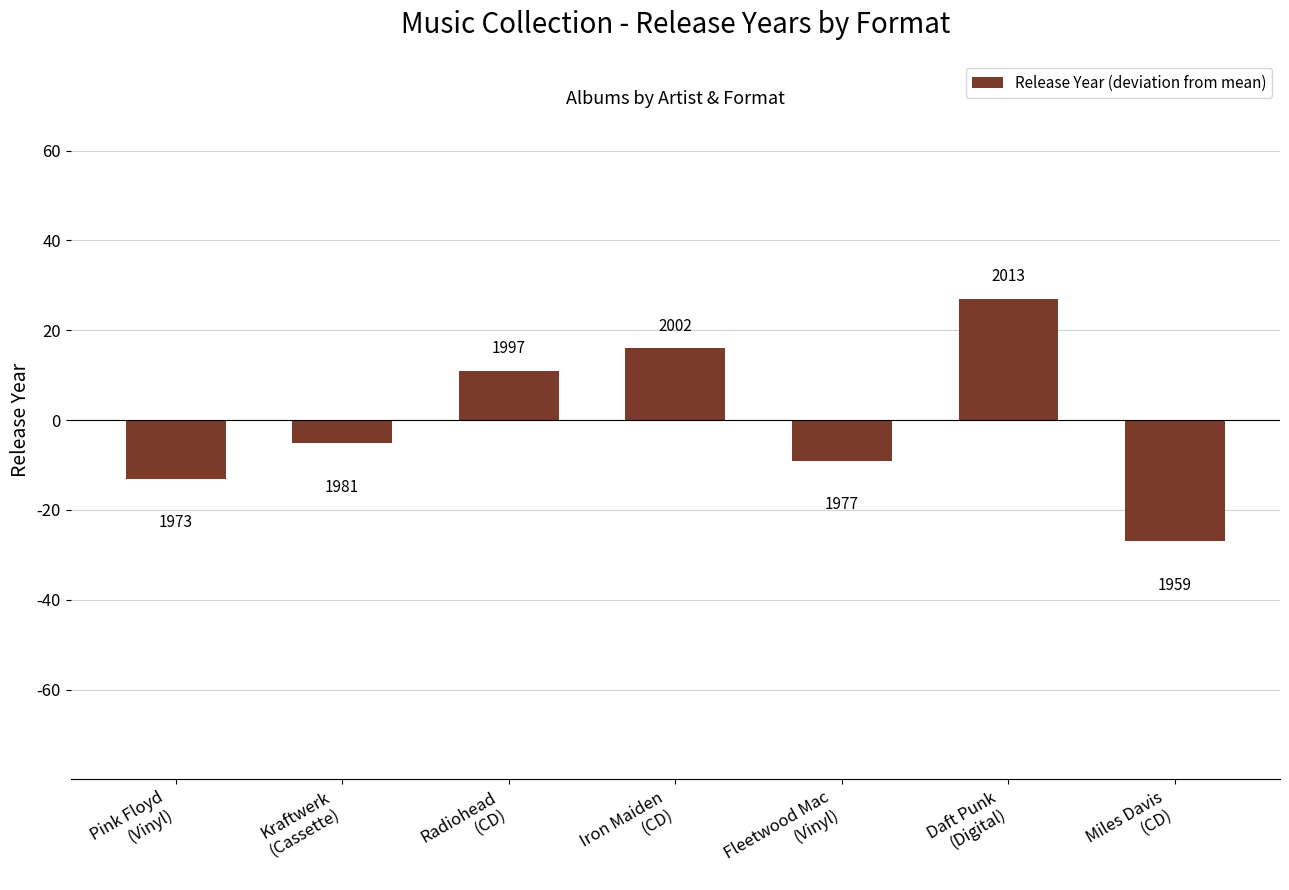

What is the change in value from Daft Punk
(Digital) to Miles Davis
(CD)?

-54